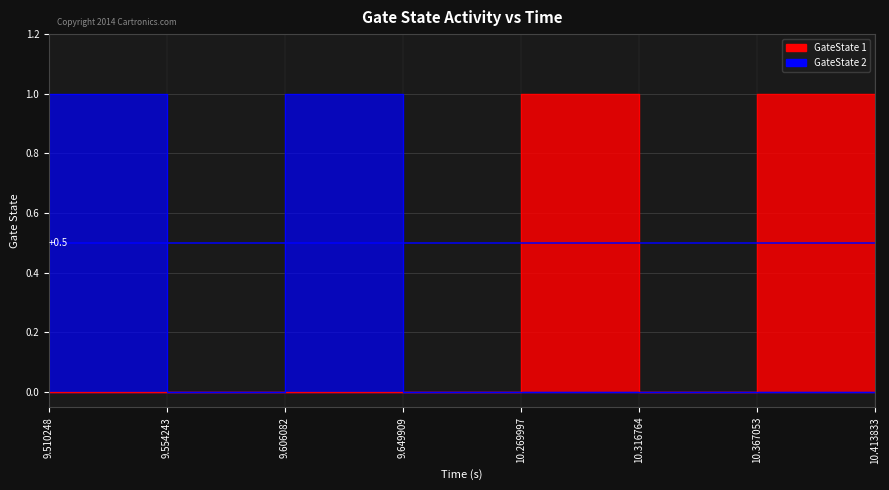

What is the total value across all series at 10.269997?

1